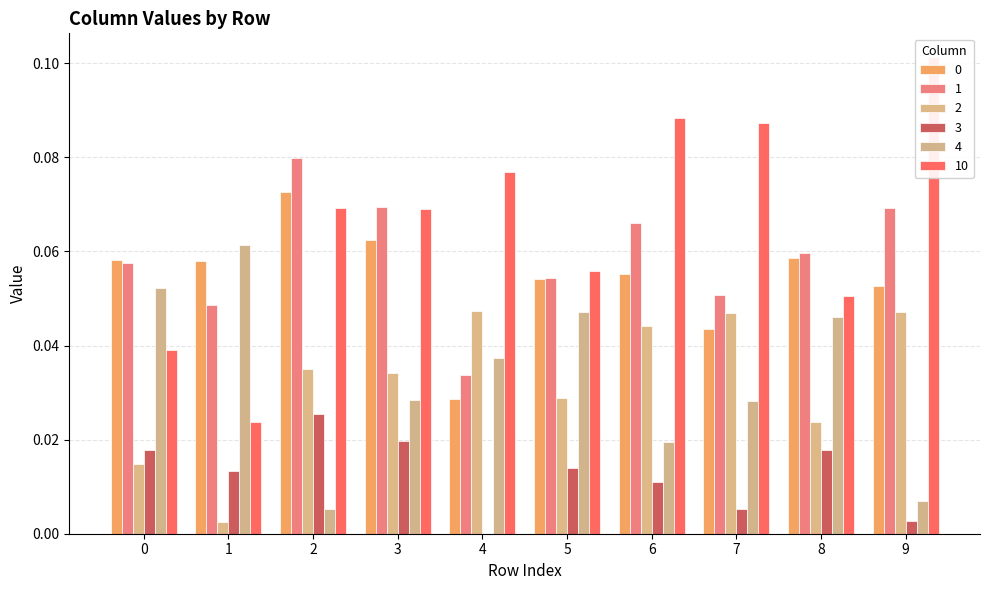

Which category has the highest value across all series?

9